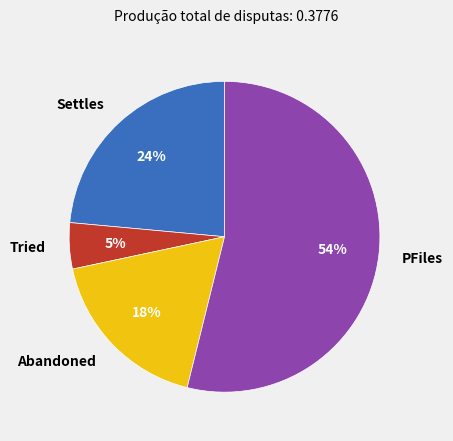

Rank the categories by value from lowest to highest.

Tried, Abandoned, Settles, PFiles